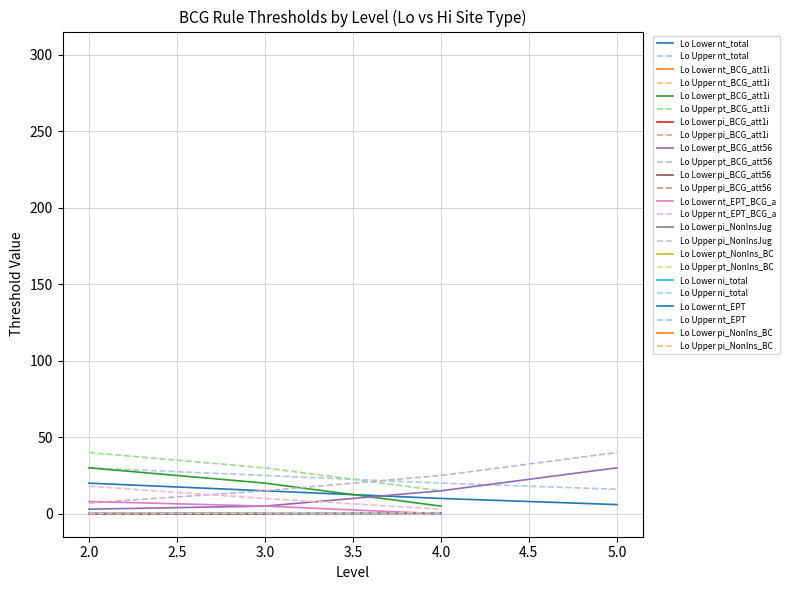

In Lo_Upper, how many points are higher than both neighbors (excluding endpoints)?

11